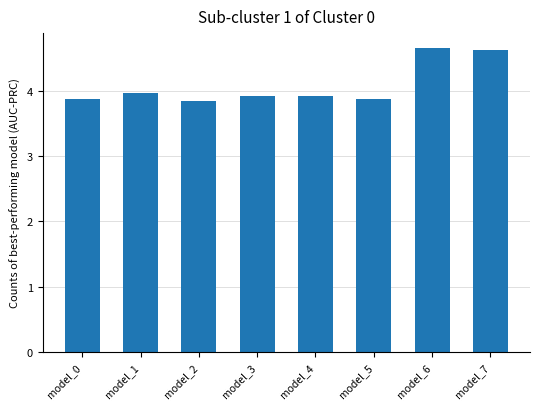

Is it true that the value at model_4 is 2.0?

False